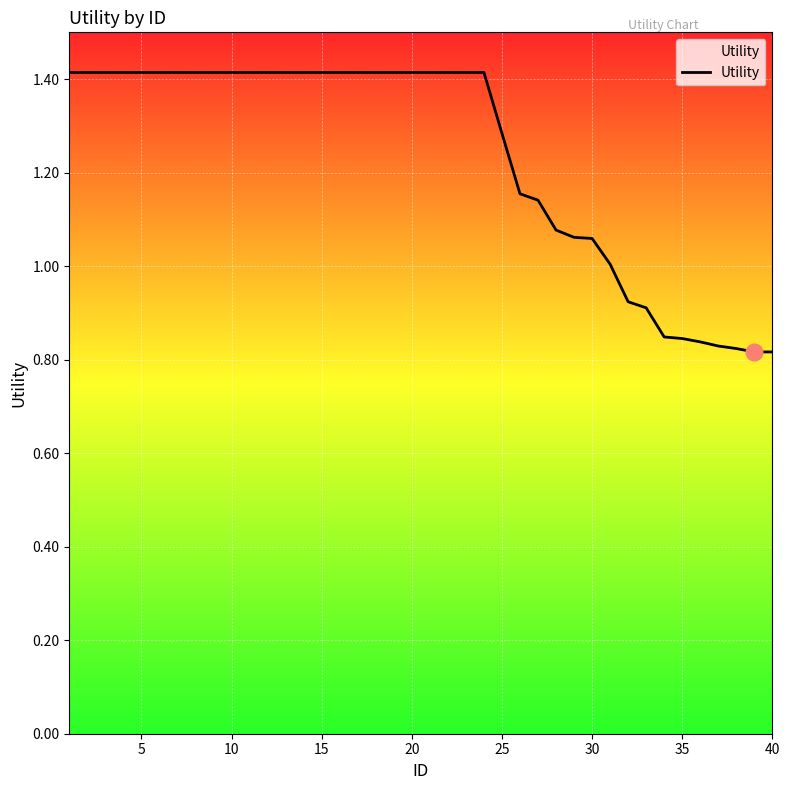

What is the difference between the maximum and minimum values?

0.6